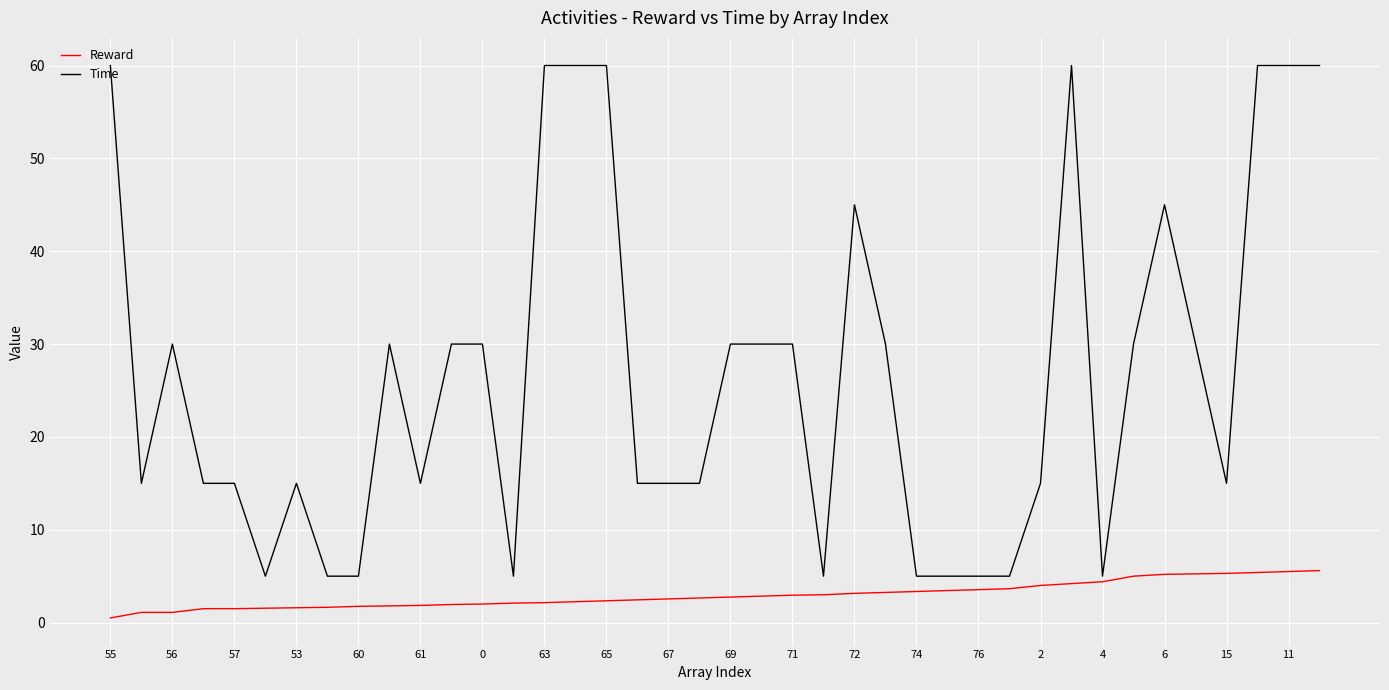

Which series has the largest range (max minus min)?

Time